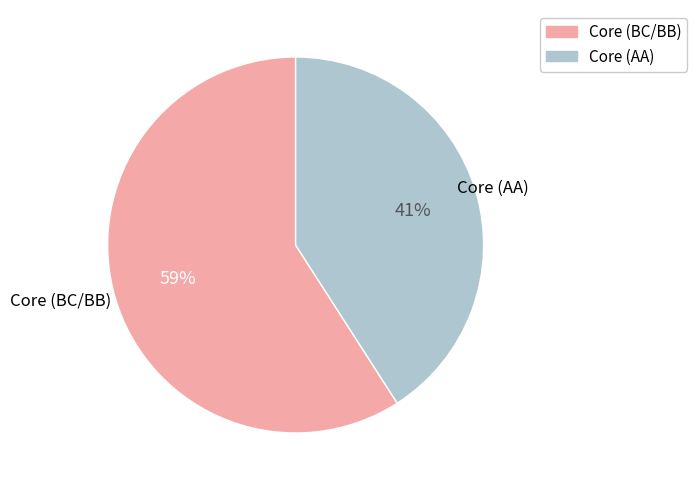

To the nearest percent, what is the average slice percentage?

50%